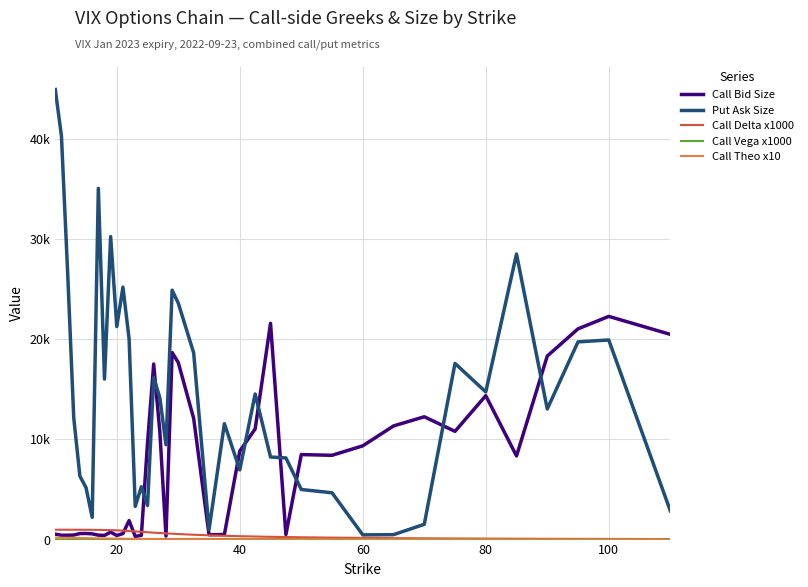

Does the chart display data point markers on the line(s)?

No